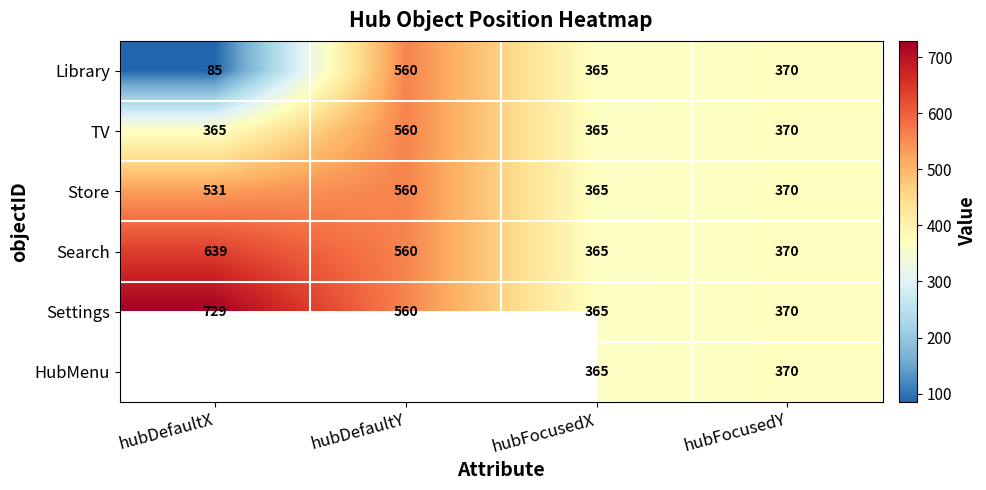

The value of TV at hubDefaultY is 560. True or false?

True